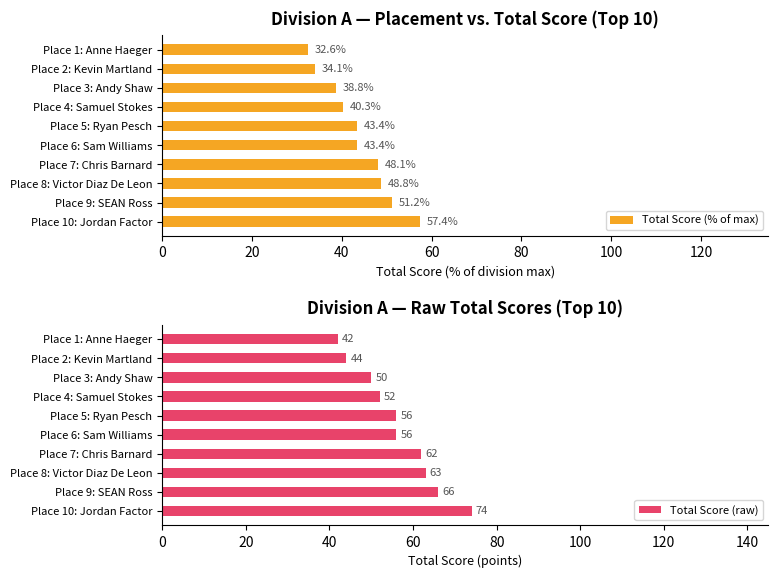

How many groups of bars are there?

10